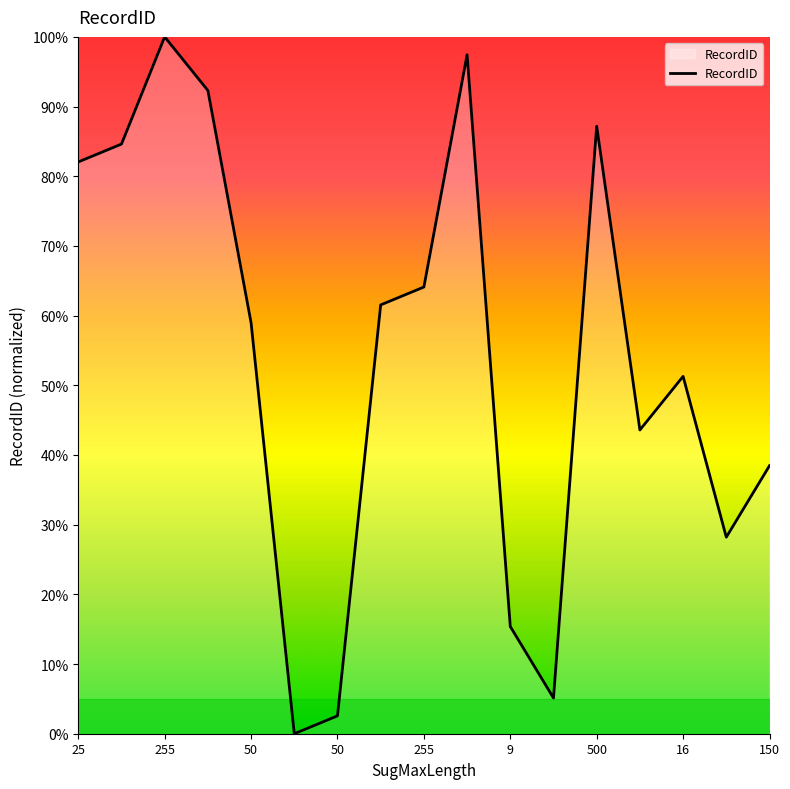

What is the maximum value shown in the chart?

100.0